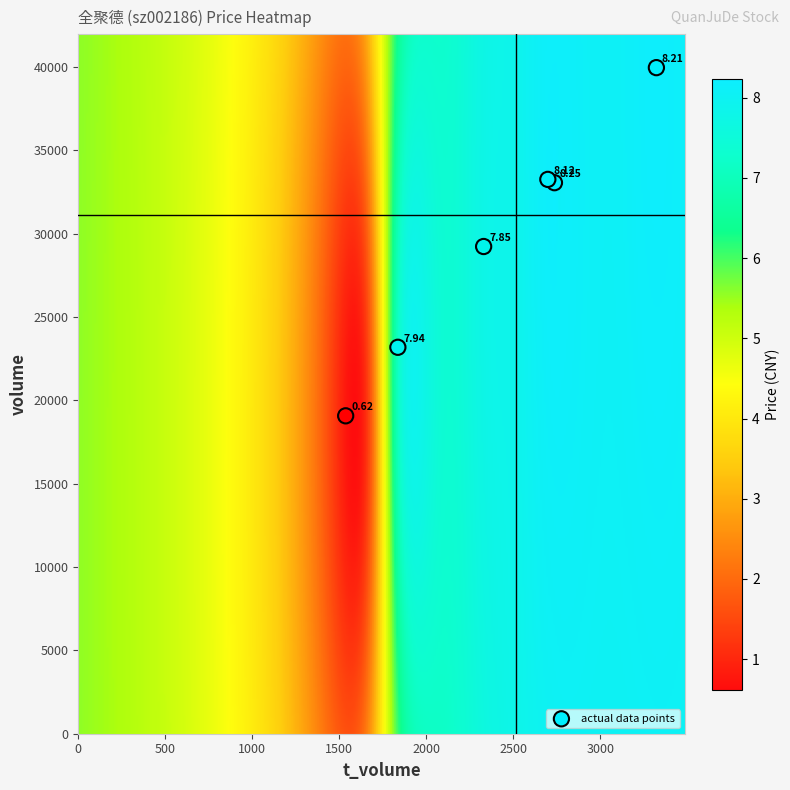

What is the average X value?

2410